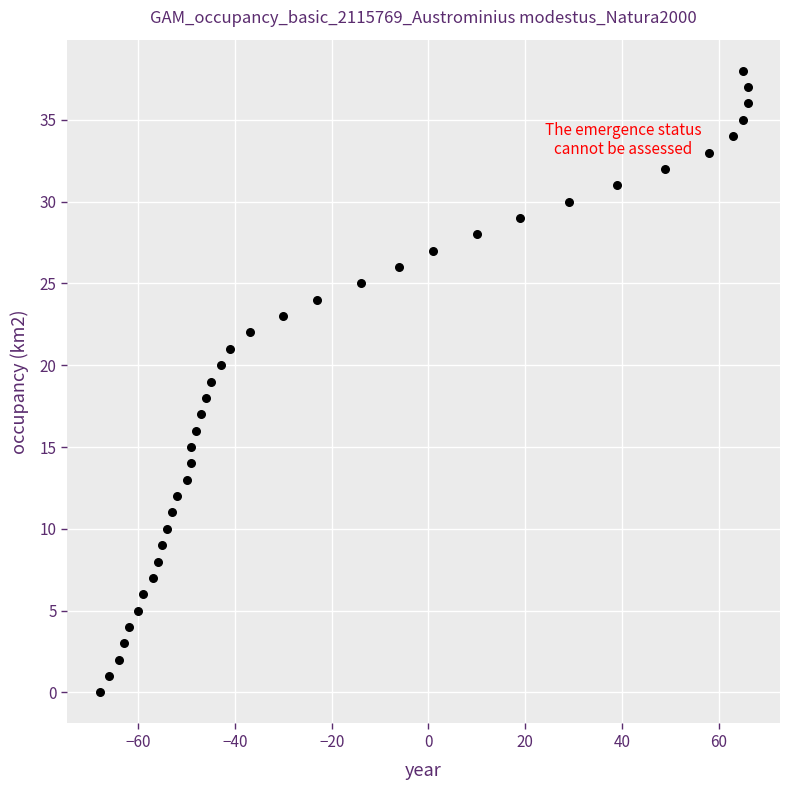

What is the range of Y values (max minus min)?

38